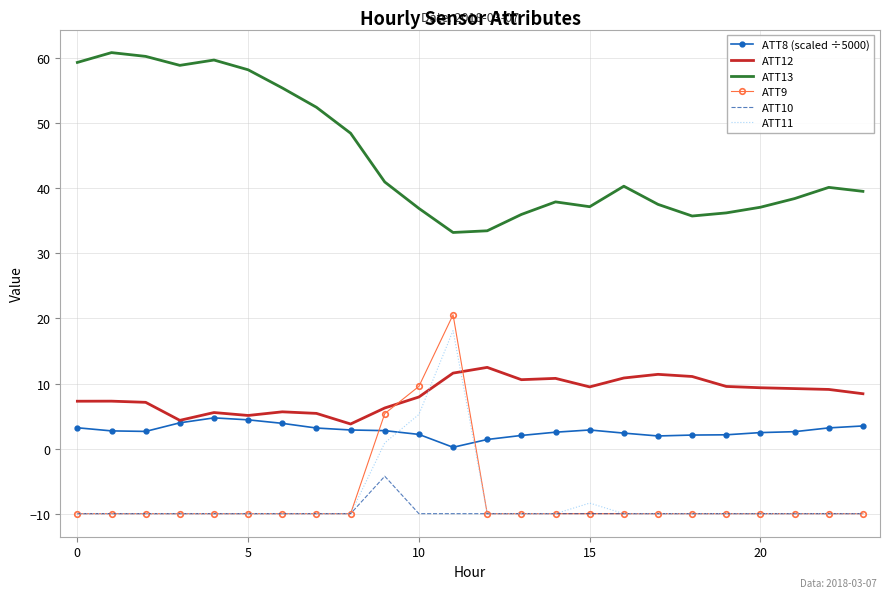

True or false: ATT13 and ATT8 (scaled ÷5000) intersect in this chart.

False